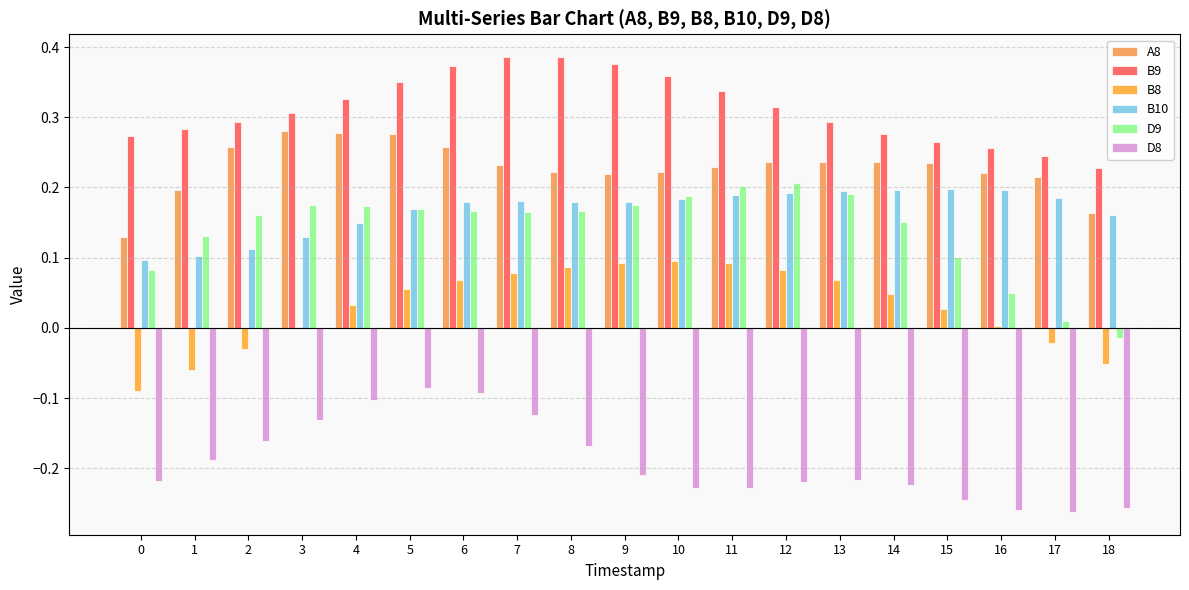

True or false: A8 has a value of 0.3 at 2.

True